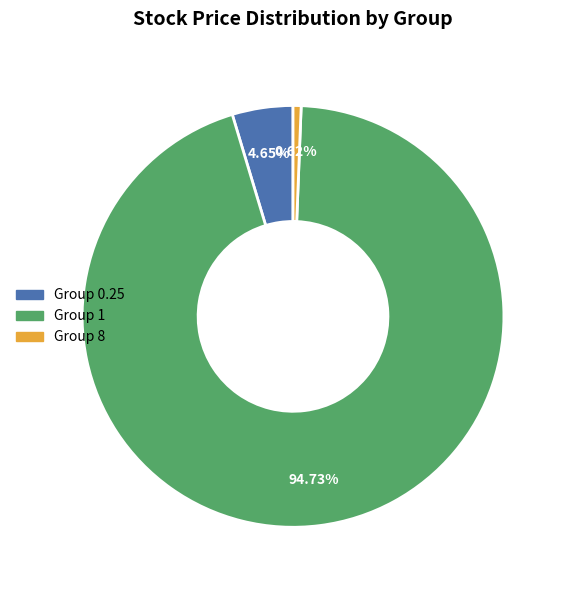

Is there a majority slice in this chart?

Yes